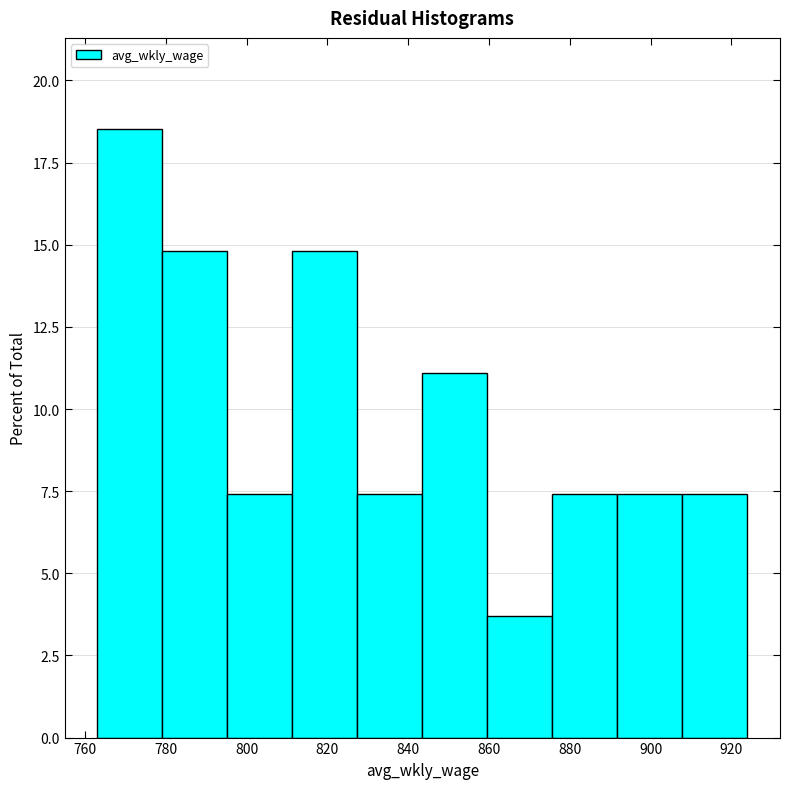

Reading left to right, list every bar in this chart as the range it spans on the x-axis followed by its height. Neither the bar edges nor the heights are printed on the chart, so give them approximately, as read against the axes.

764 to 780: 18.5
780 to 796: 15.0
796 to 812: 7.5
812 to 828: 15.0
828 to 844: 7.5
844 to 860: 11.0
860 to 876: 3.5
876 to 892: 7.5
892 to 908: 7.5
908 to 924: 7.5